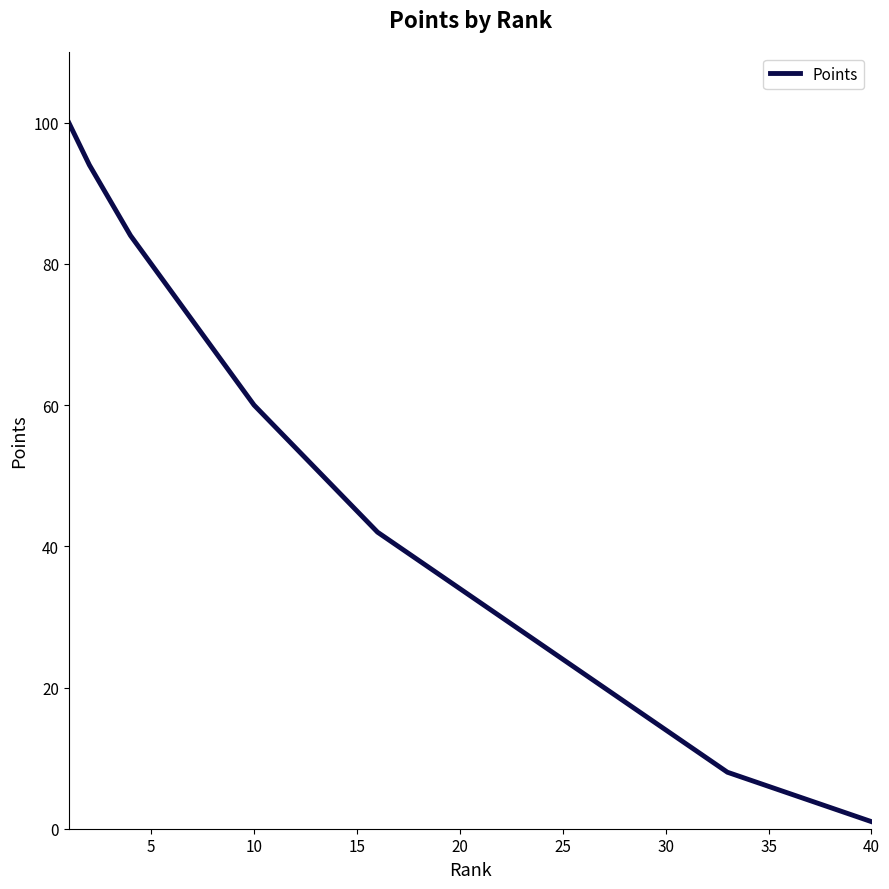

What is the greatest value displayed?

100